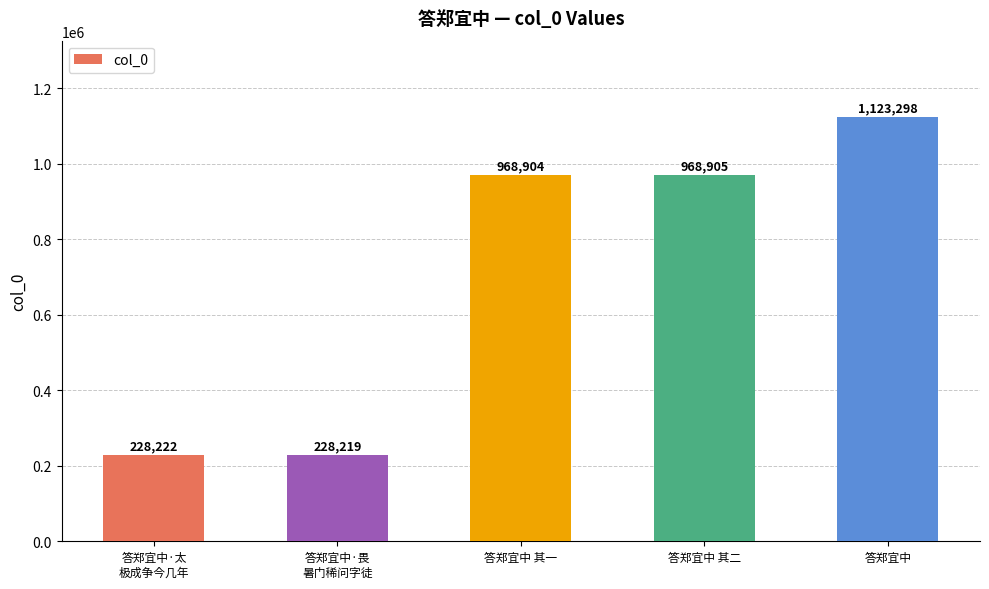

Reading left to right, list all the values displayed in this chart.

228222	228219	968904	968905	1123298